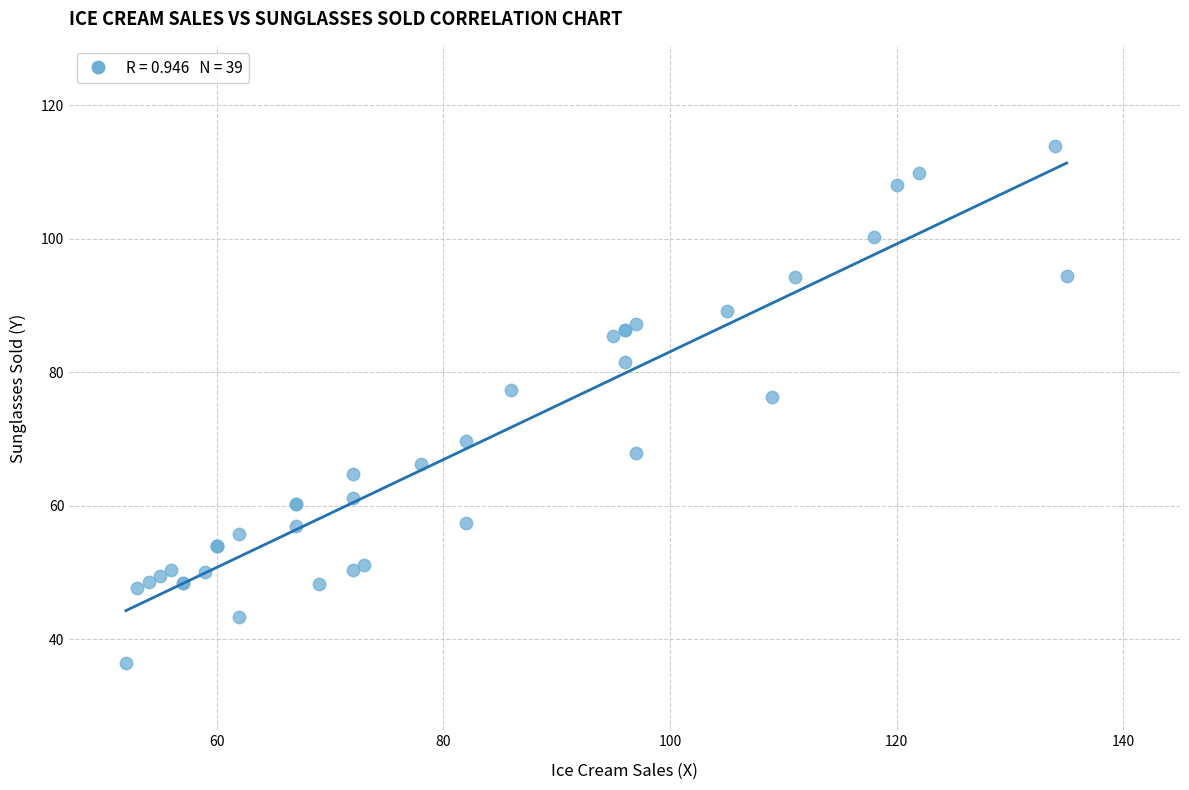

What Y value in the scatter plot is closest to 75?

76.3